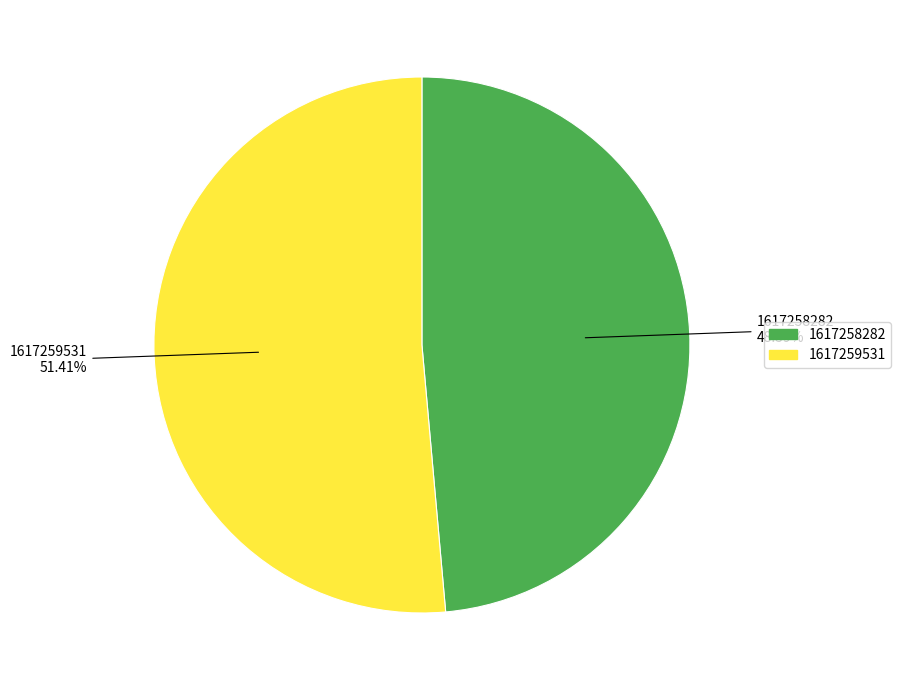

How many segments does this pie chart have?

2